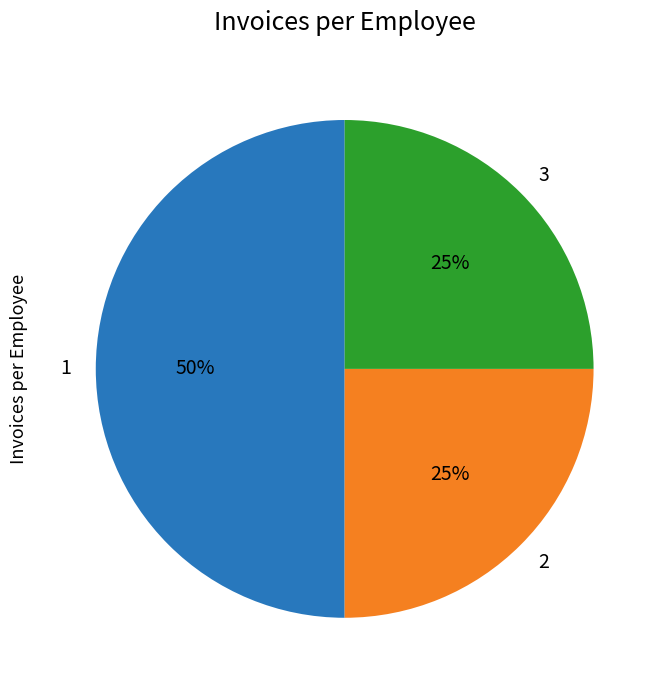

To the nearest percent, what is the average slice percentage?

33%